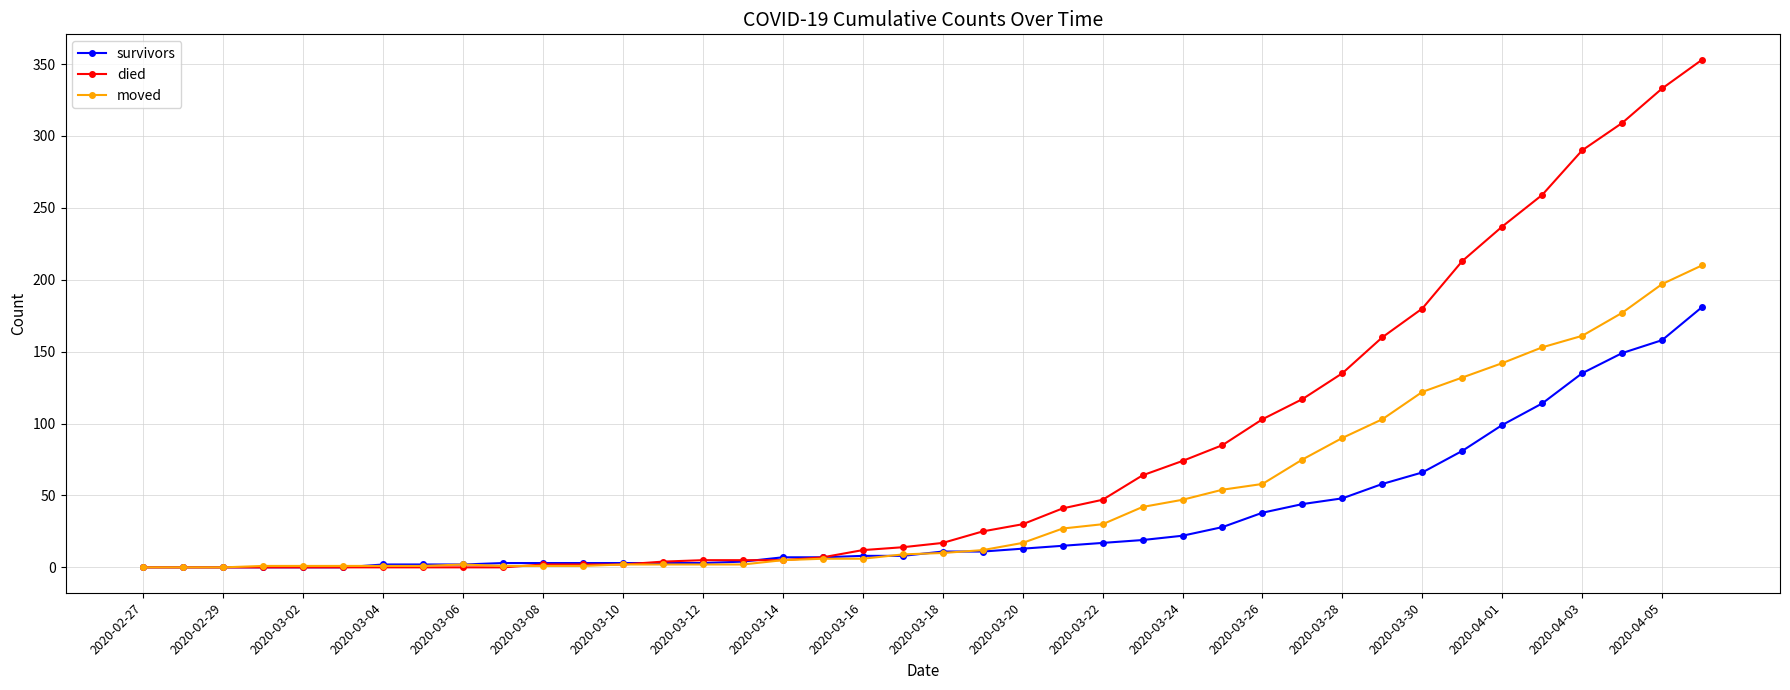

Rank the series by their average value, from lowest to highest.

survivors, moved, died